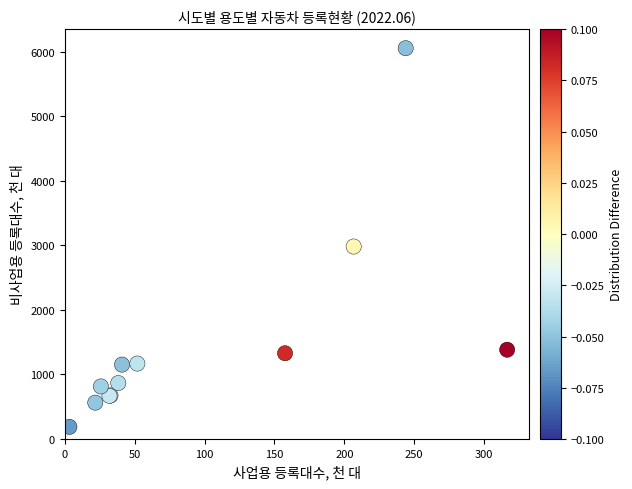

What Y value in the scatter plot is closest to 3120?

2980.7